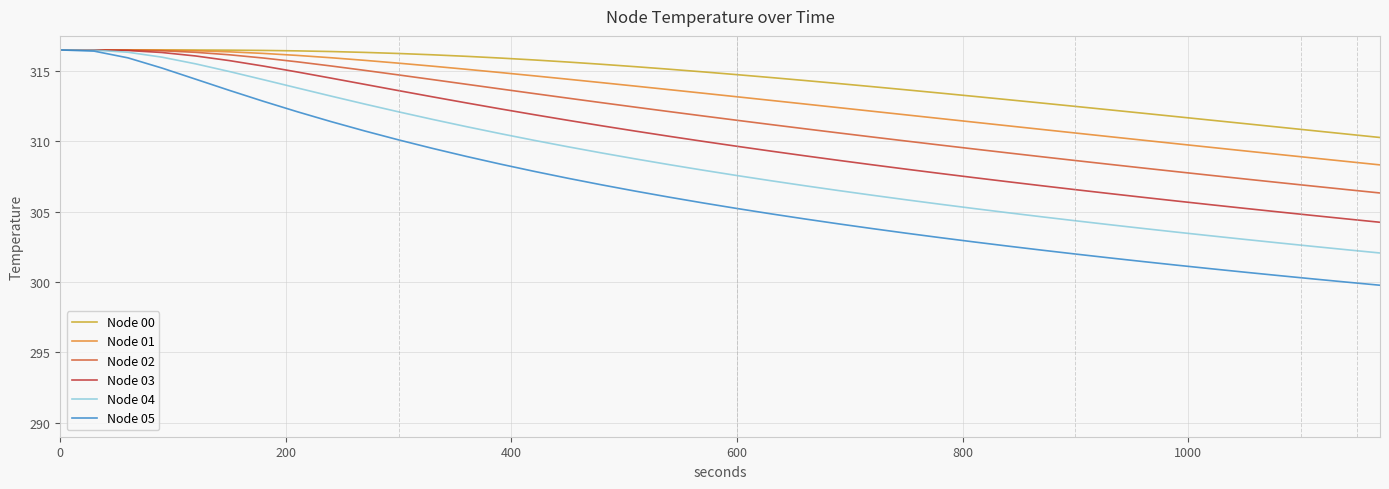

Which series has the largest total across all categories?

Node 00